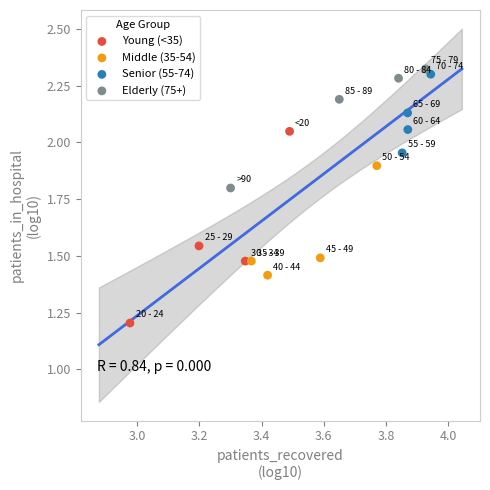

Which series reaches the maximum Y coordinate?

Elderly (75+)